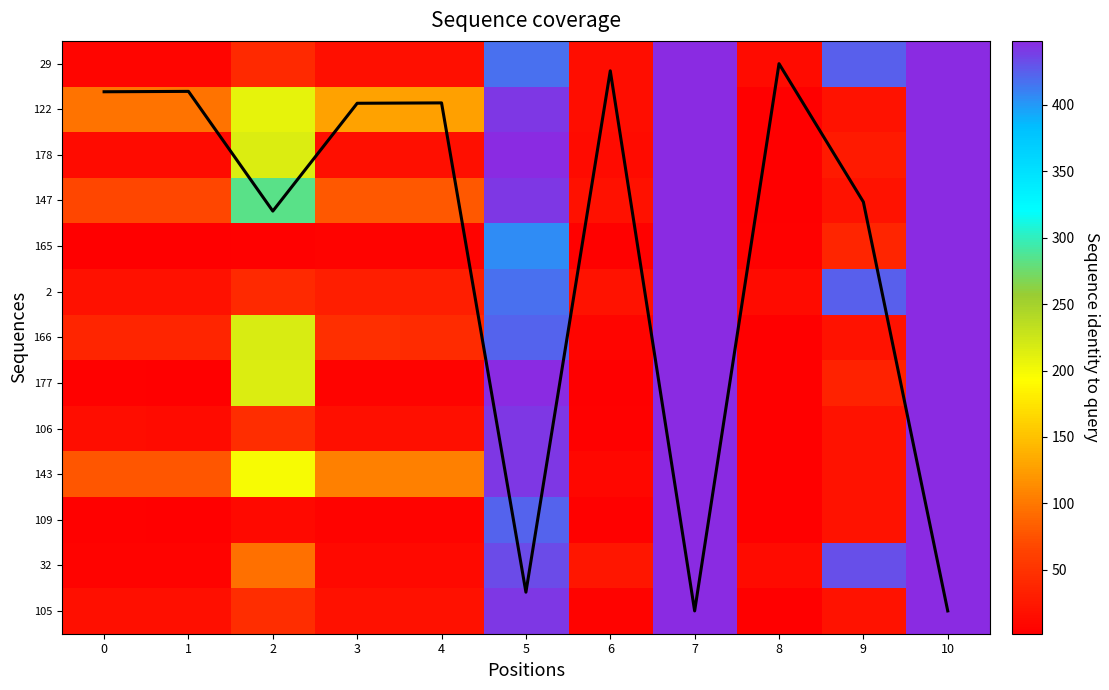

How many categories are shown in the chart?

11